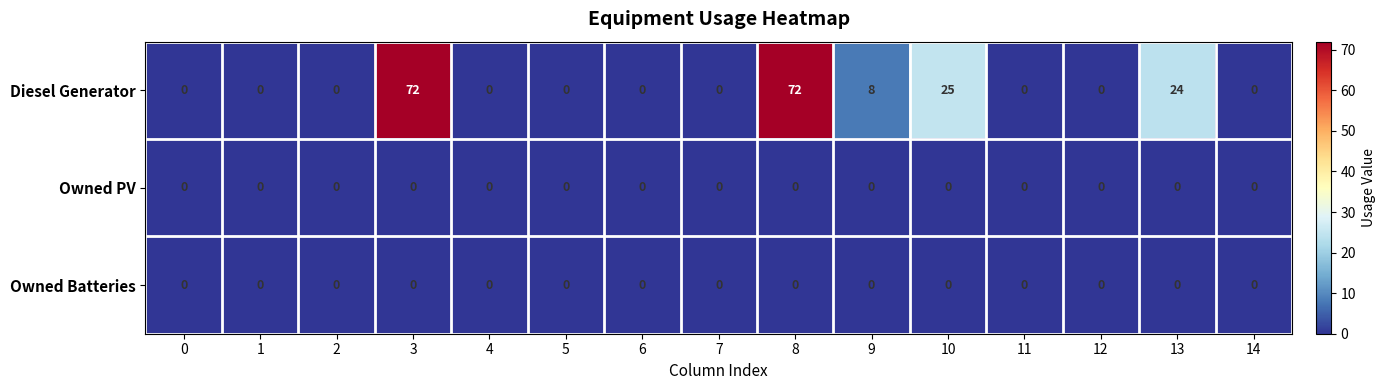

Which series has the largest range (max minus min)?

Diesel Generator